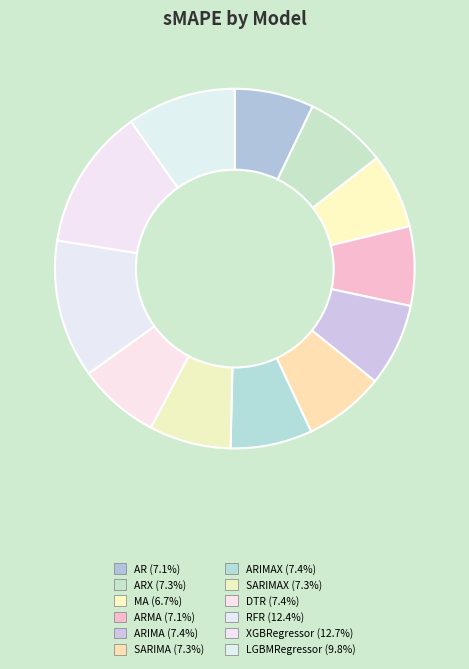

Does any single category account for the majority?

No